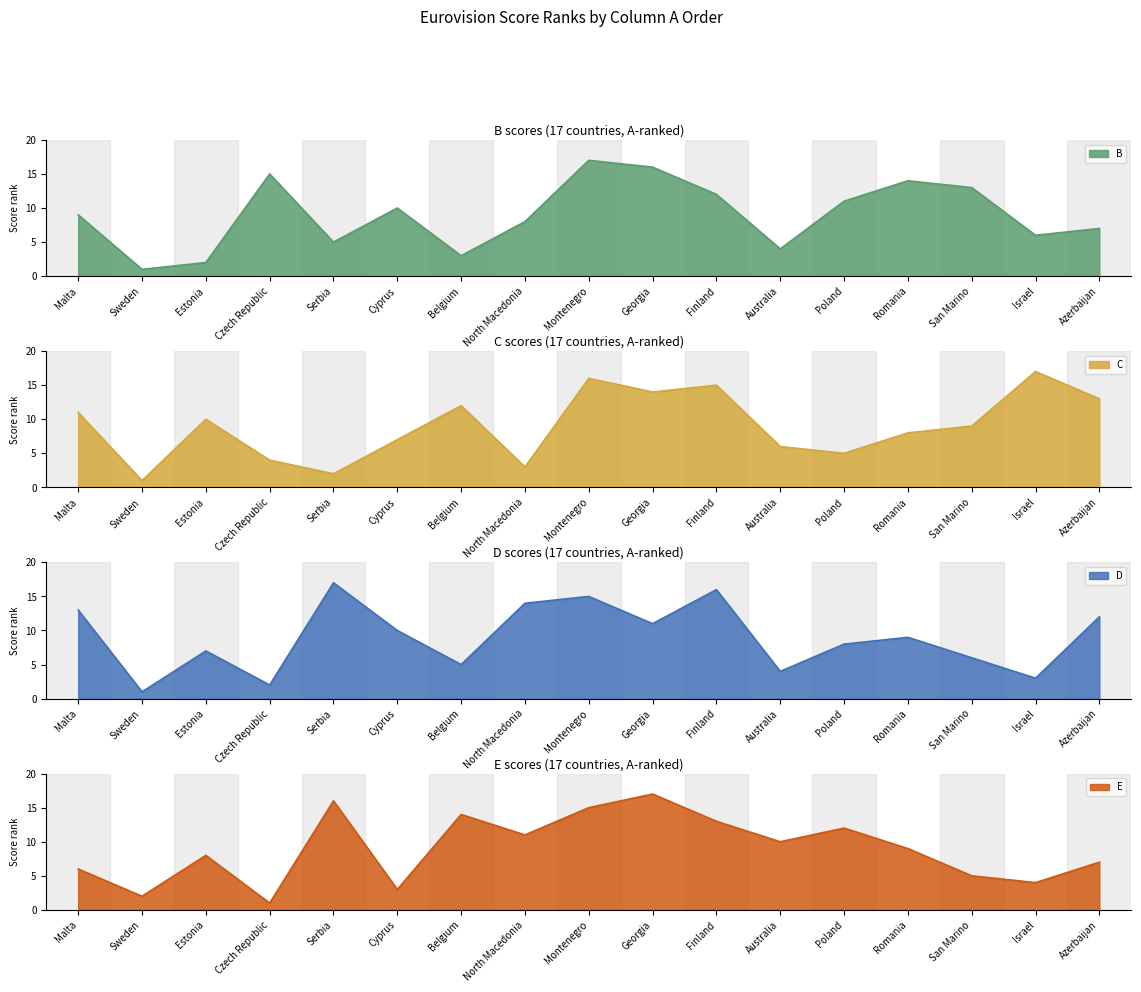

What is the lowest value of the C series?

1